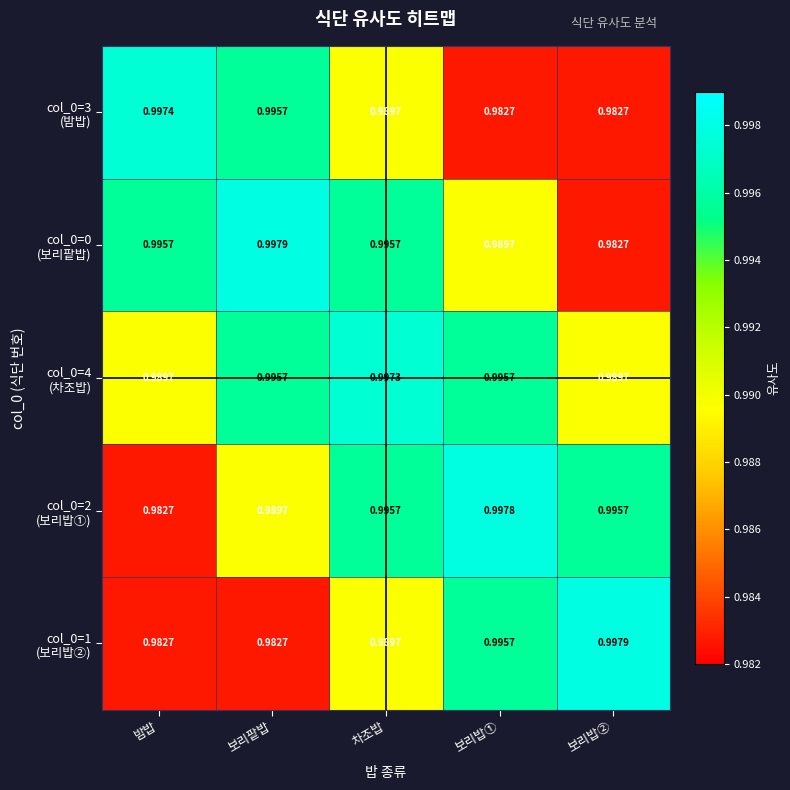

At which category is the sum across all series the highest?

차조밥